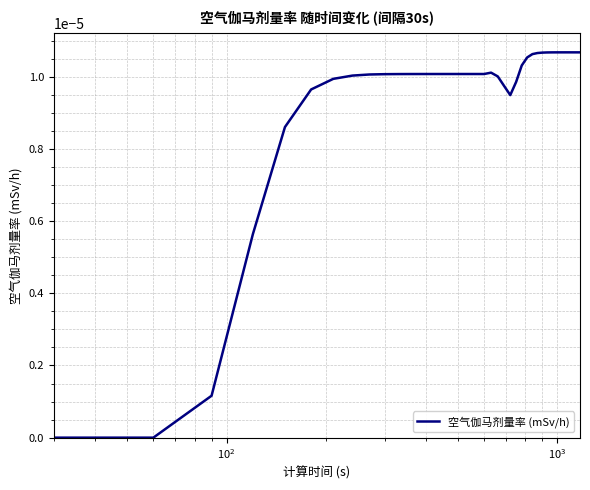

Does the chart display data point markers on the line(s)?

No